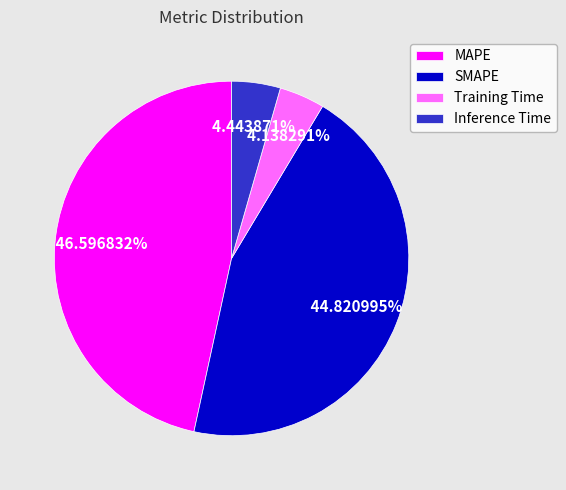

To the nearest percent, what percentage of the pie is Inference Time?

4%